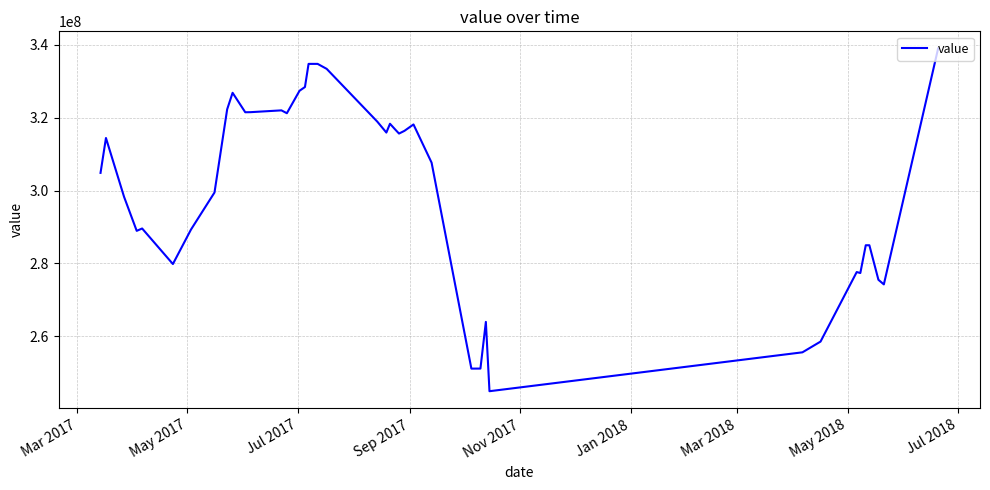

What is the greatest value displayed?

338928461.2